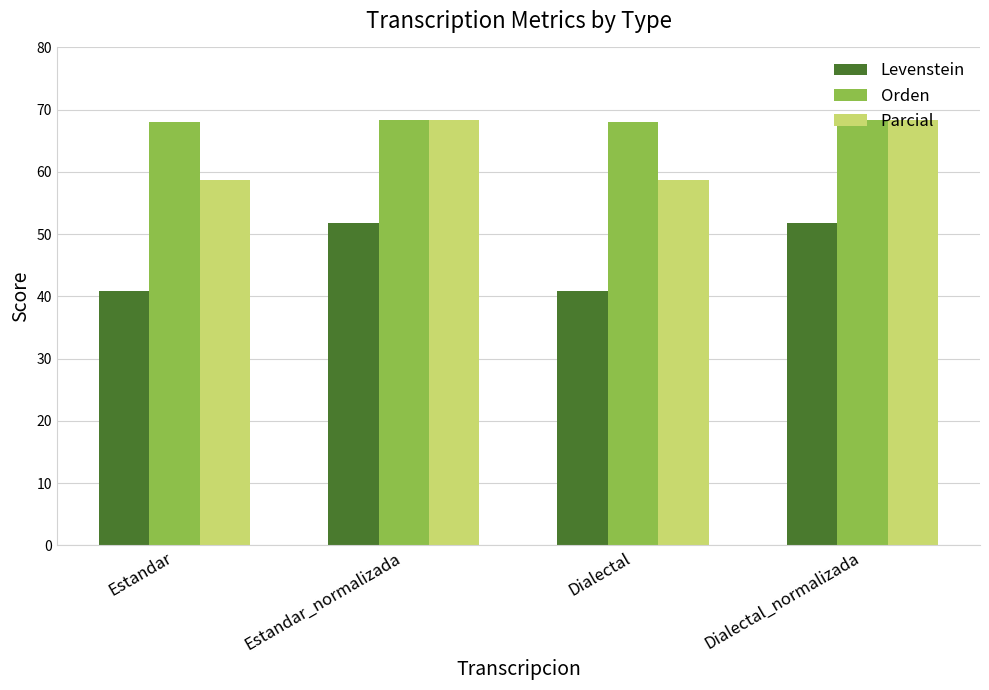

Reading right to left, list all the values displayed in this chart.

Levenstein: Dialectal_normalizada=51.8	Dialectal=40.8	Estandar_normalizada=51.8	Estandar=40.8
Orden: Dialectal_normalizada=68.4	Dialectal=67.9	Estandar_normalizada=68.4	Estandar=67.9
Parcial: Dialectal_normalizada=68.4	Dialectal=58.7	Estandar_normalizada=68.4	Estandar=58.7